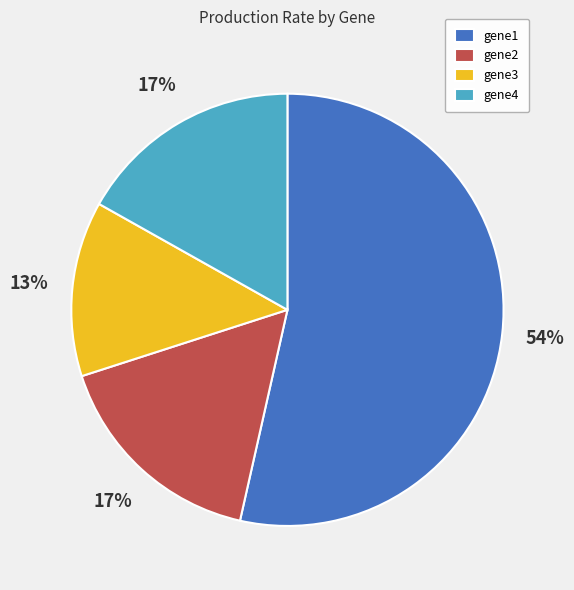

To the nearest percent, what is the difference between the gene3 and gene4 slice percentages?

4%